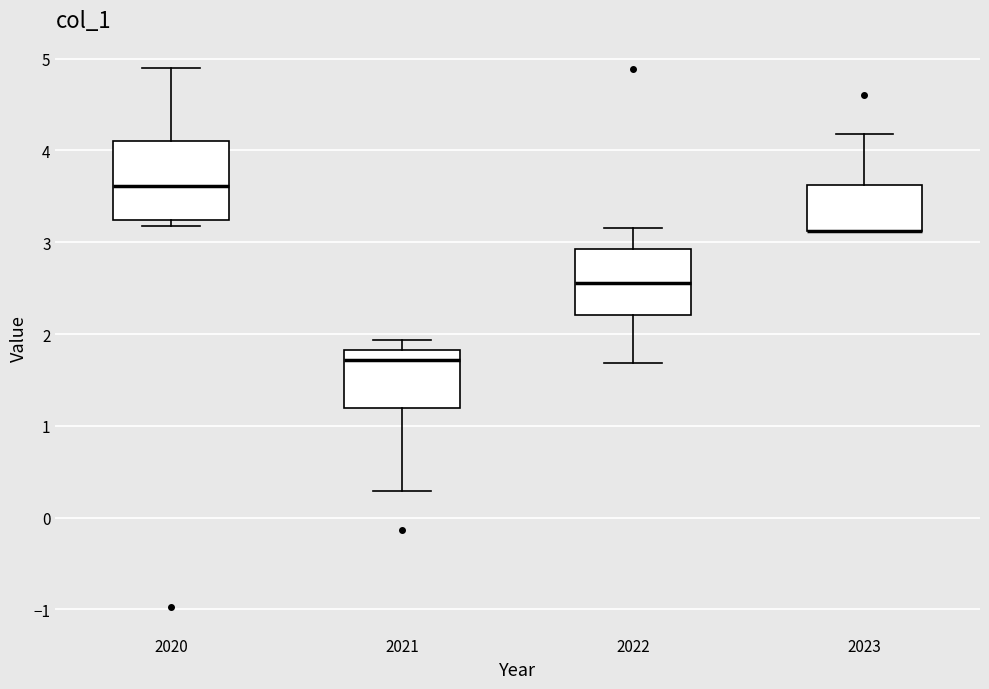

Which box is the tallest, from its lower edge to its upper edge?

2020